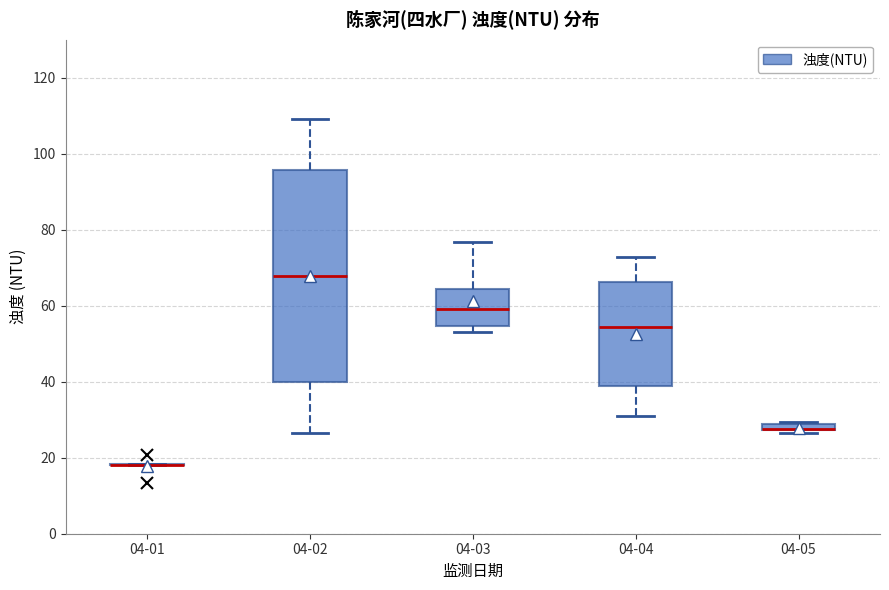

Comparing the boxes themselves (not the whiskers), which one is the tallest?

04-02